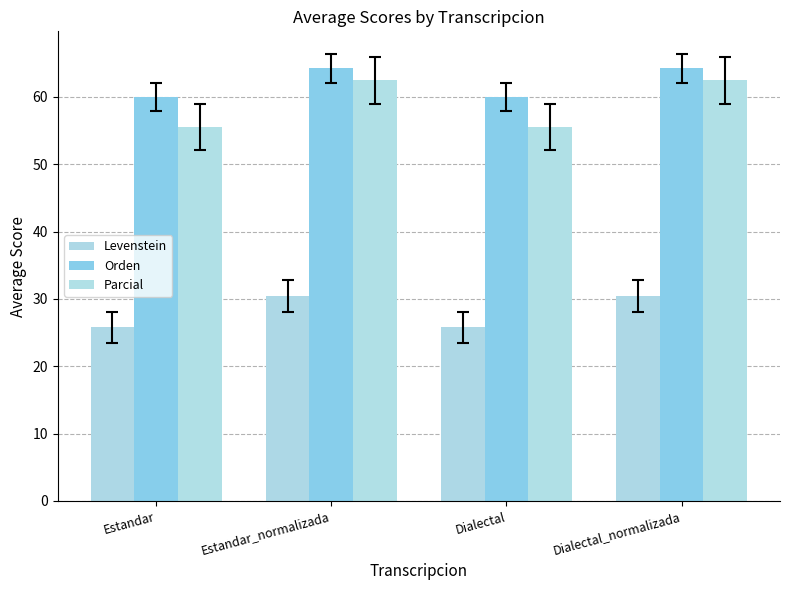

What is the sum of the Levenstein values at Dialectal and Dialectal_normalizada?

56.2